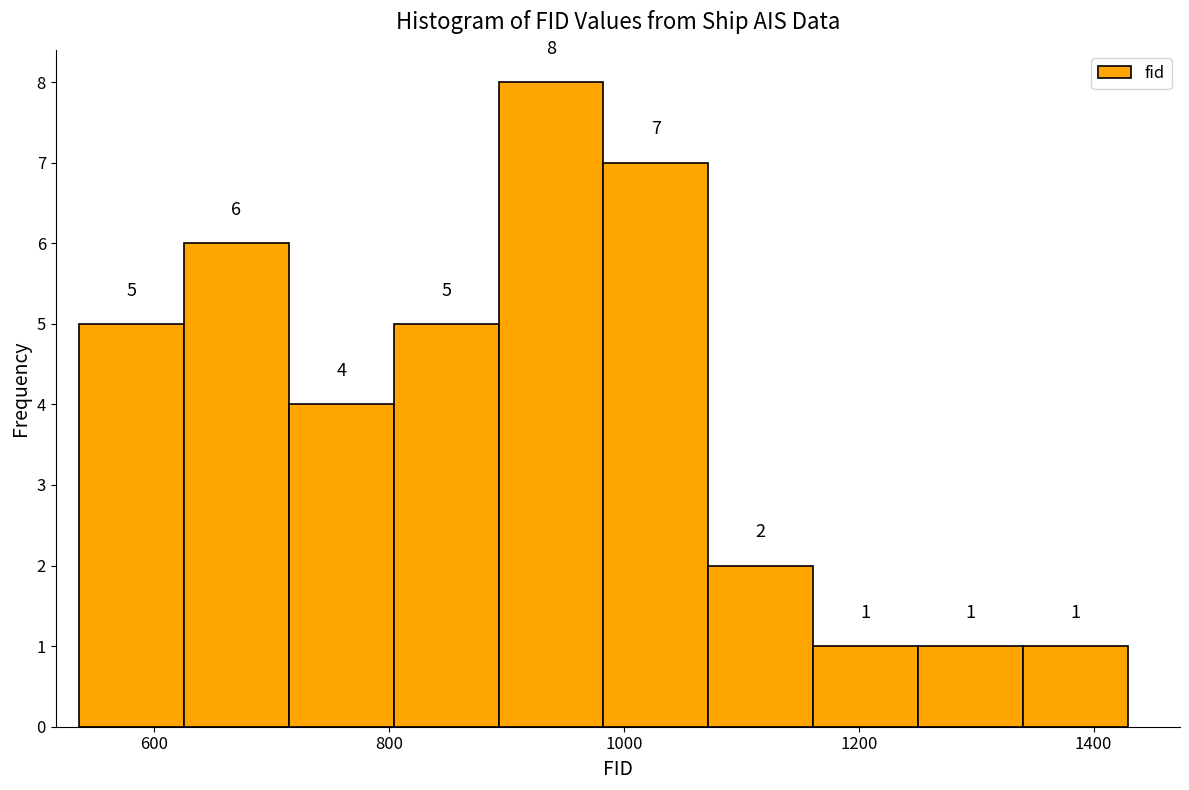

How tall is the bar that spans 720 to 800 on the x-axis? The bar edges are not printed on the chart, so give them approximately, as read against the axis.

4